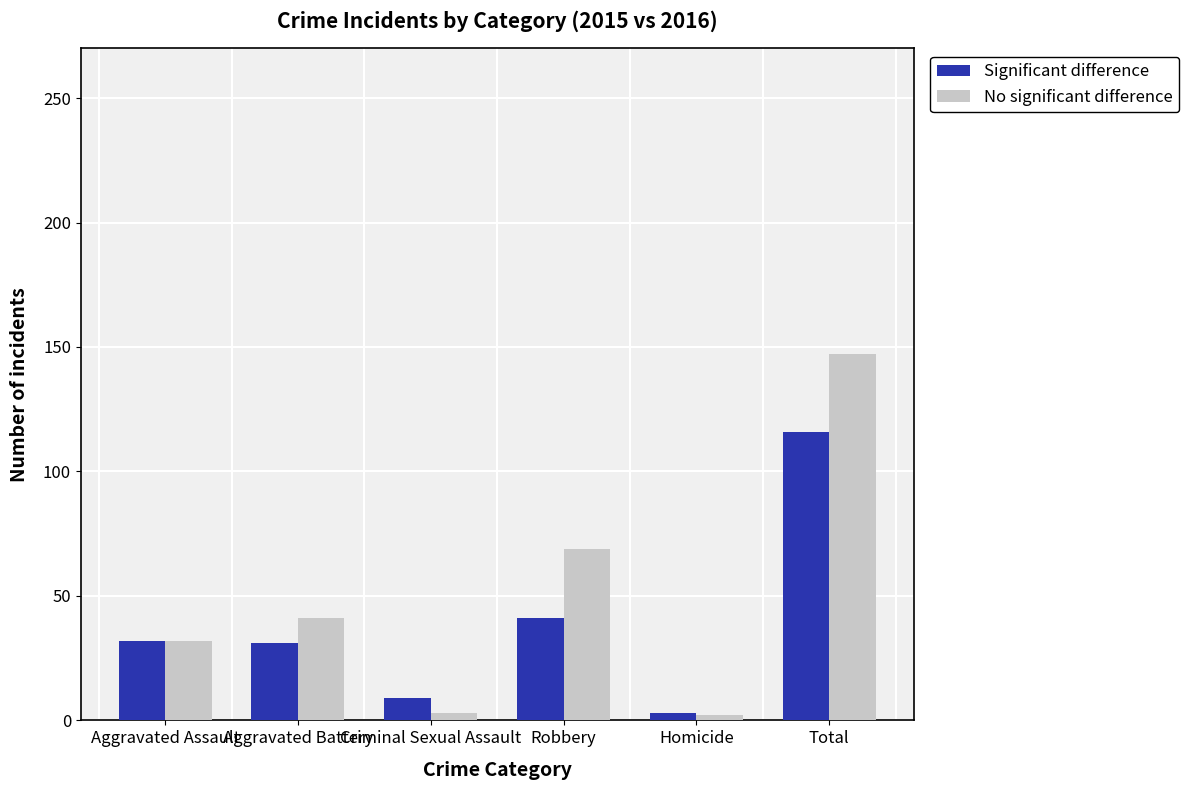

Where is No significant difference nearest to the value 74?

Robbery